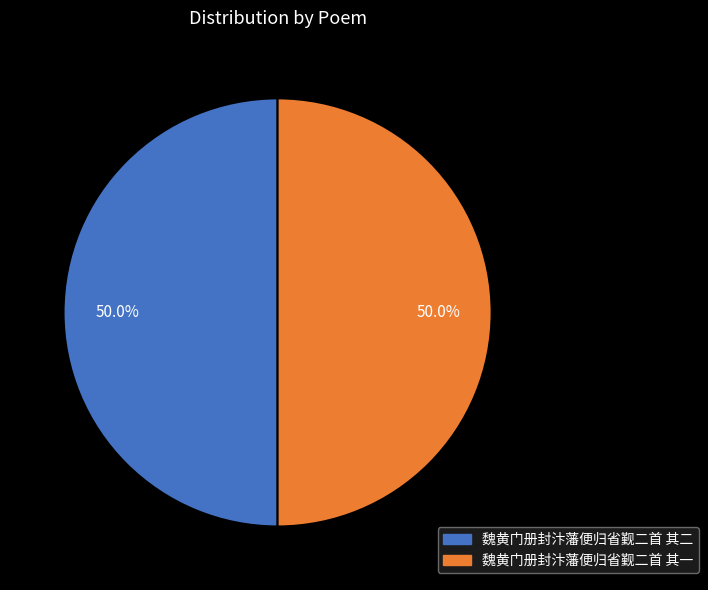

To the nearest percent, what is the average slice percentage?

50%